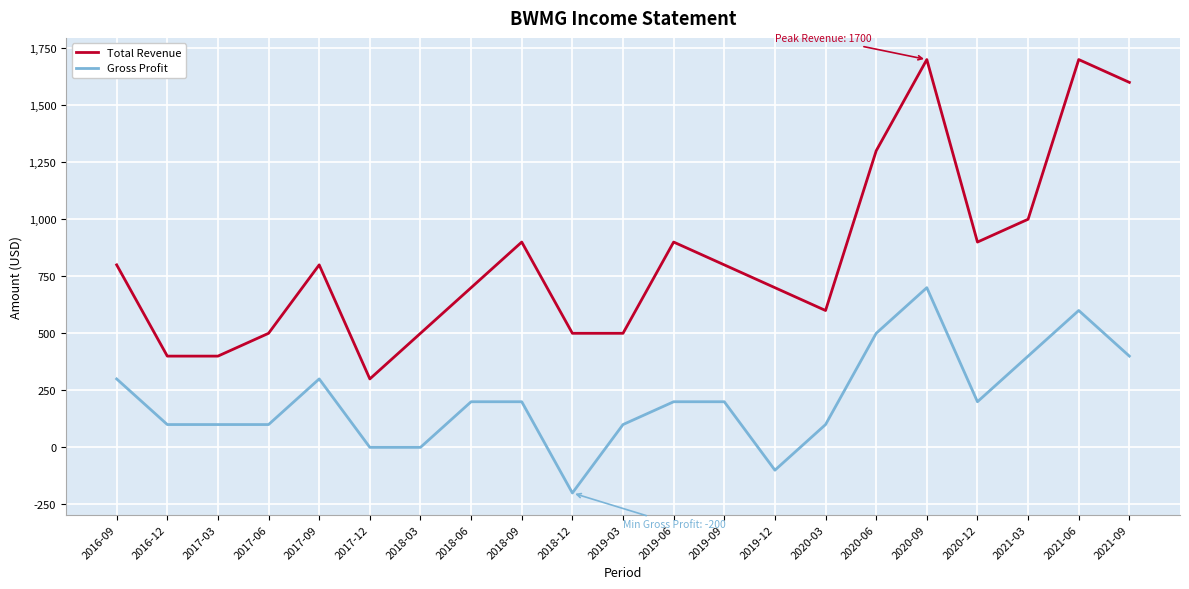

List the series in order of their peak value, highest first.

Total Revenue, Gross Profit